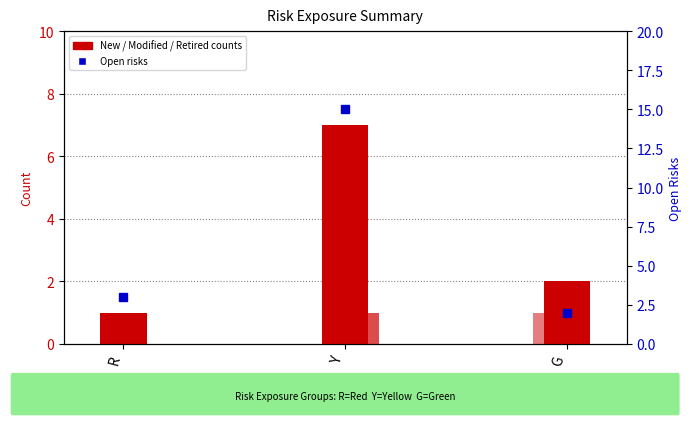

Which category has the highest value in the Retired series?

G